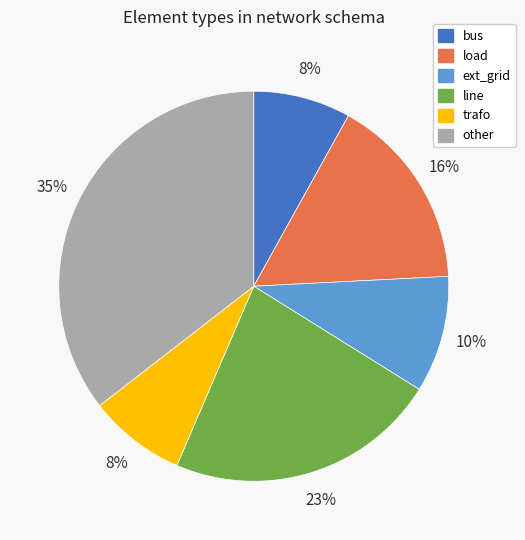

To the nearest percent, what percentage of the pie is bus?

8%